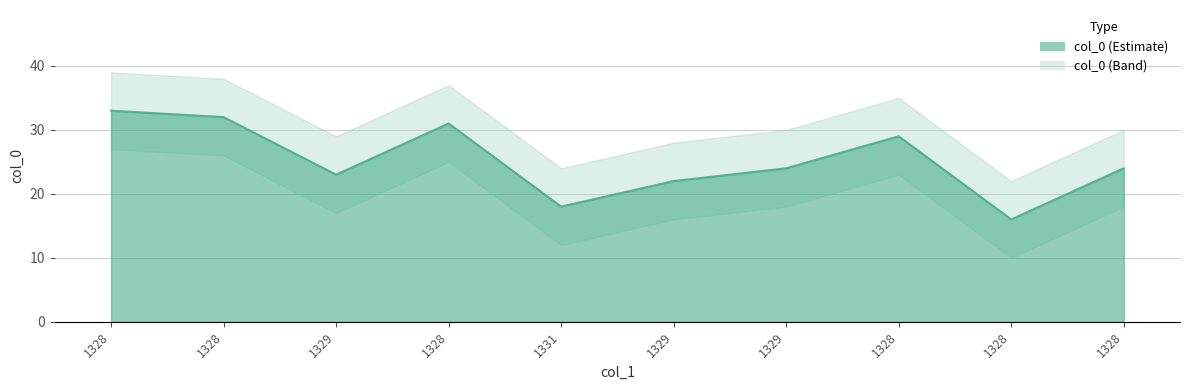

How many data points are less than 24?

4